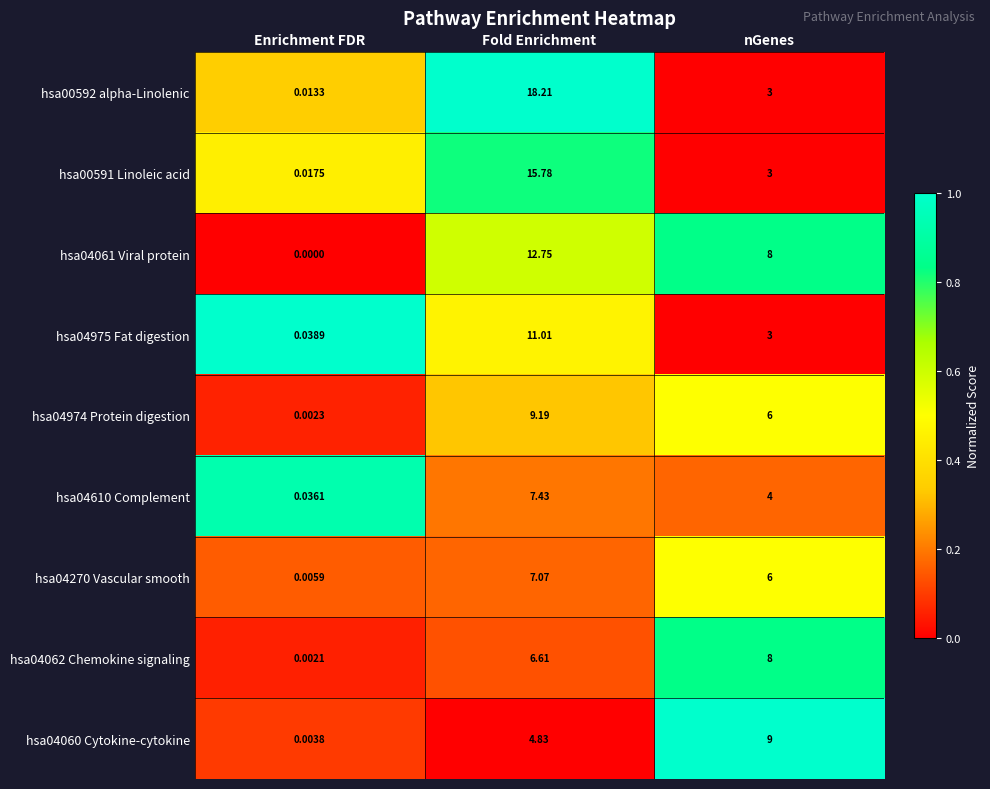

At which category does the chart reach its peak across all series?

Fold Enrichment